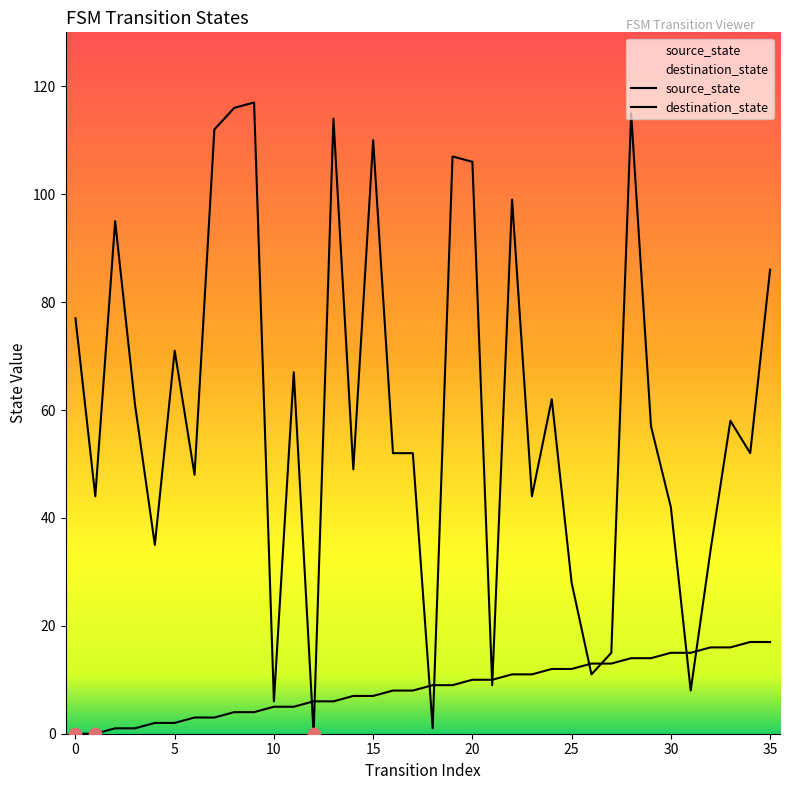

At which category is the sum across all series the highest?

28